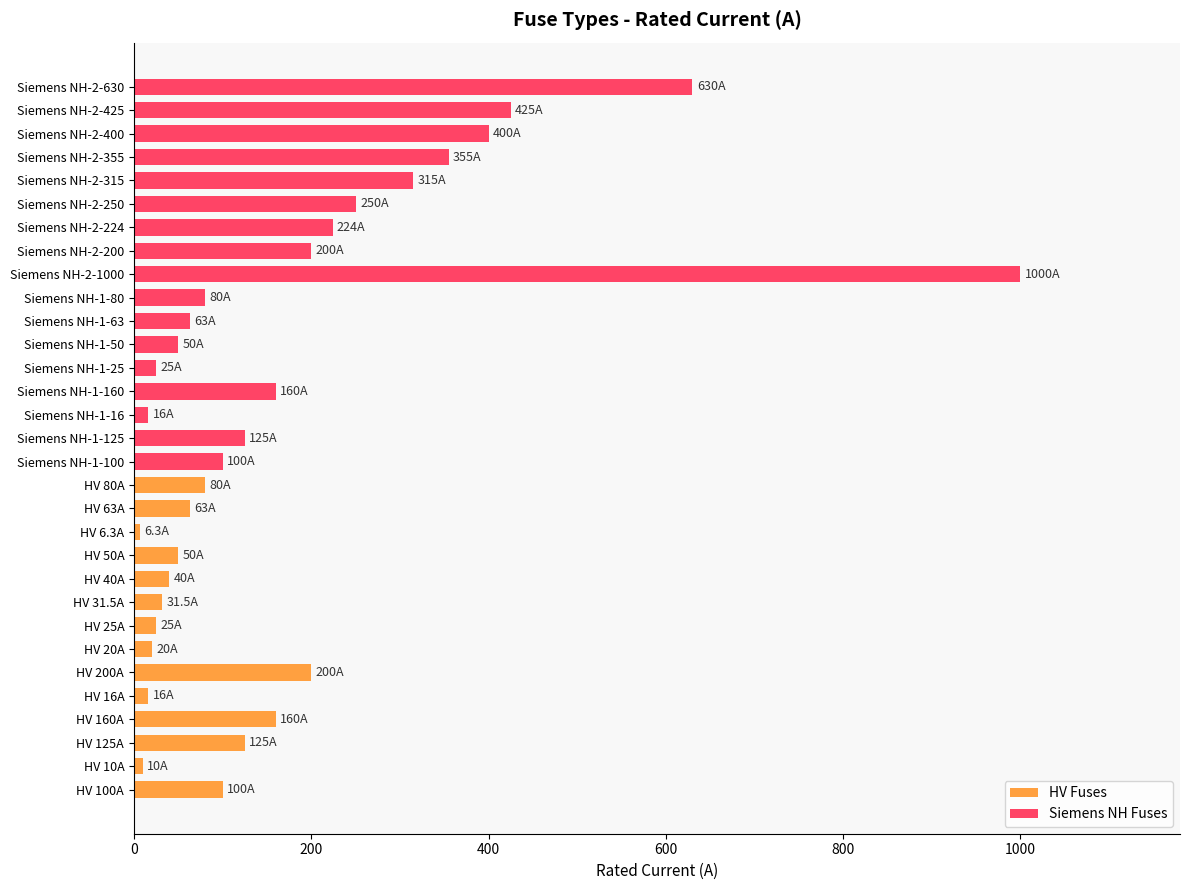

What is the sum of all HV Fuses values?

926.8